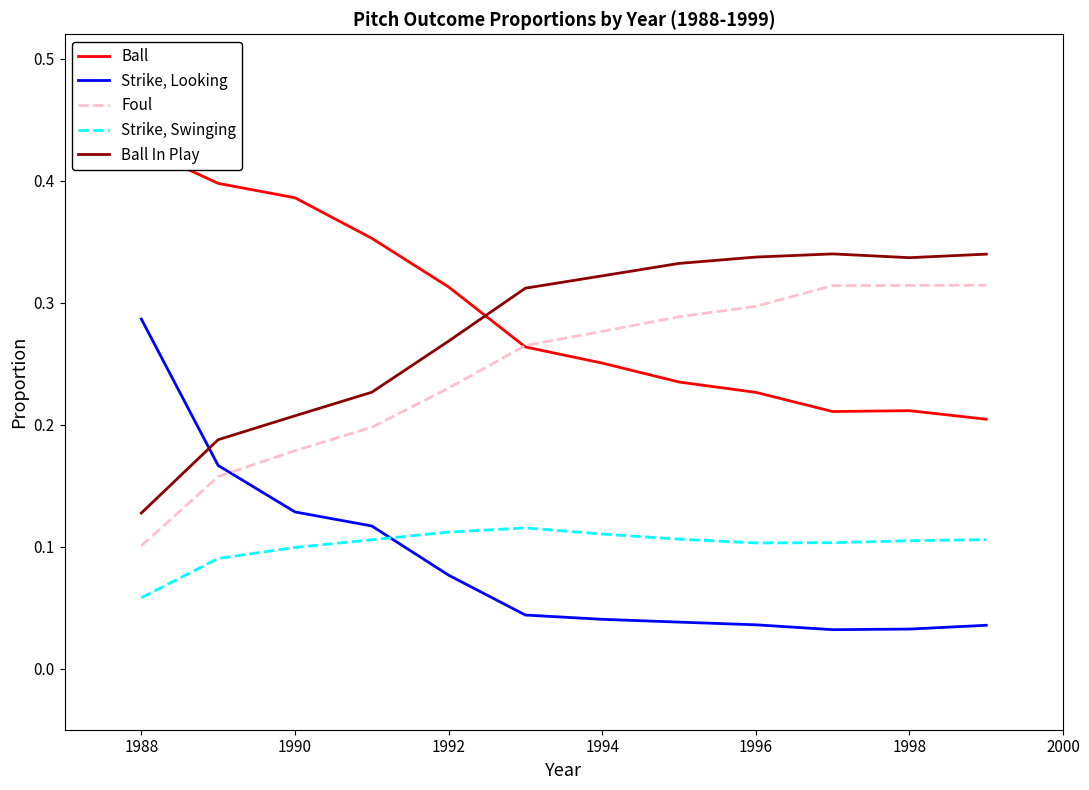

Which series has the largest total across all categories?

Ball